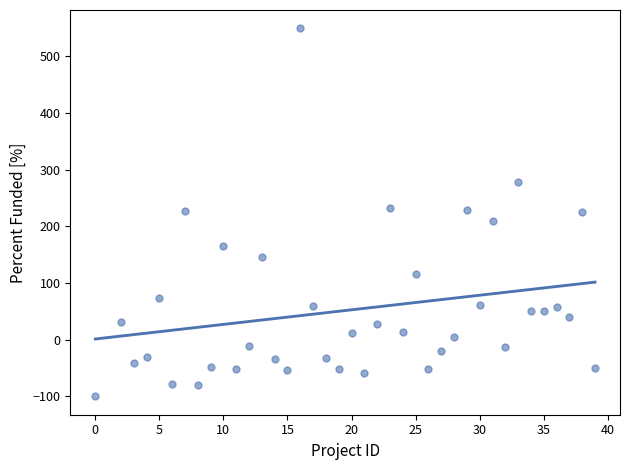

What is the range of Y values (max minus min)?

649.5